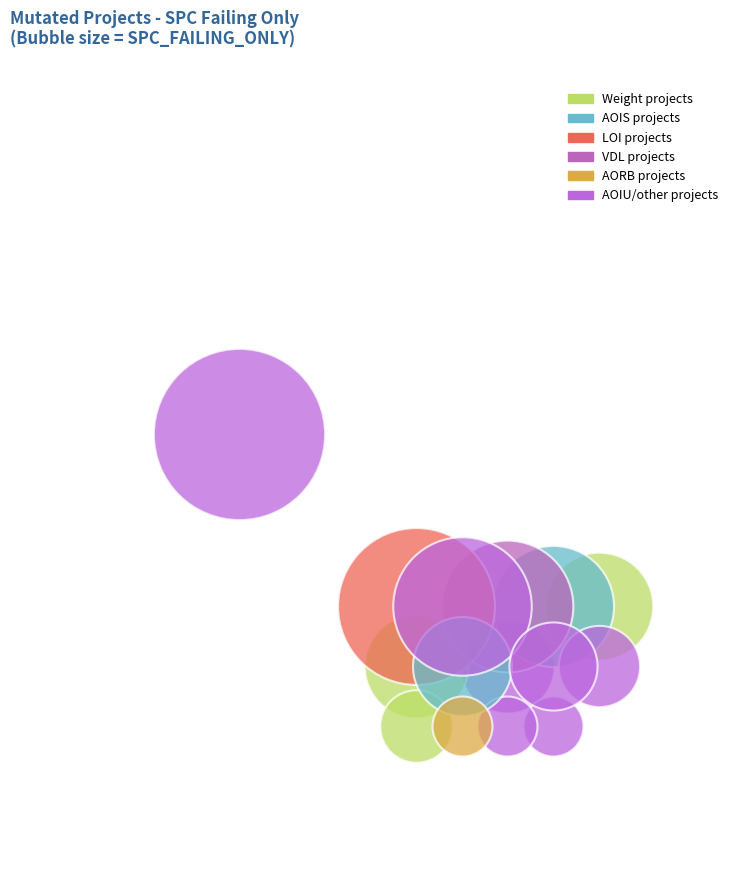

What is the largest slice in the pie chart?

34